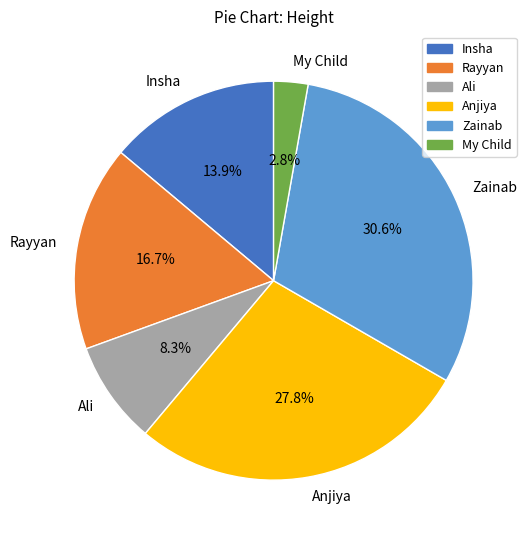

Approximately how many times larger is the value at Ali compared to Rayyan?

0.5